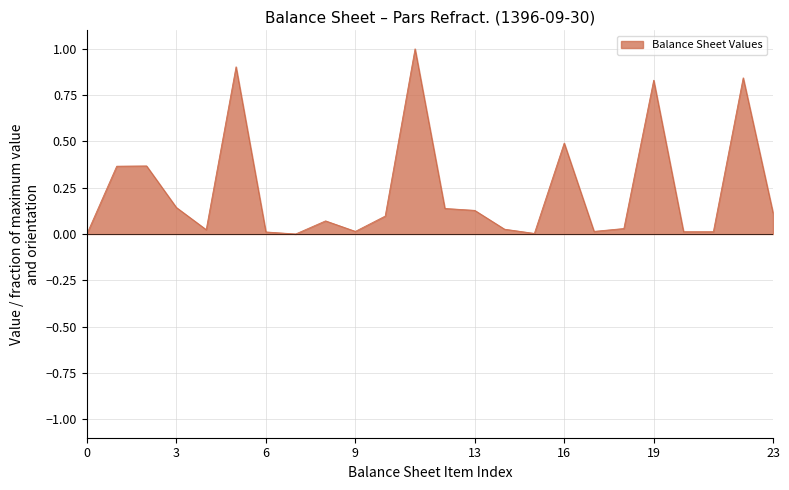

Does the chart have visible grid lines?

Yes